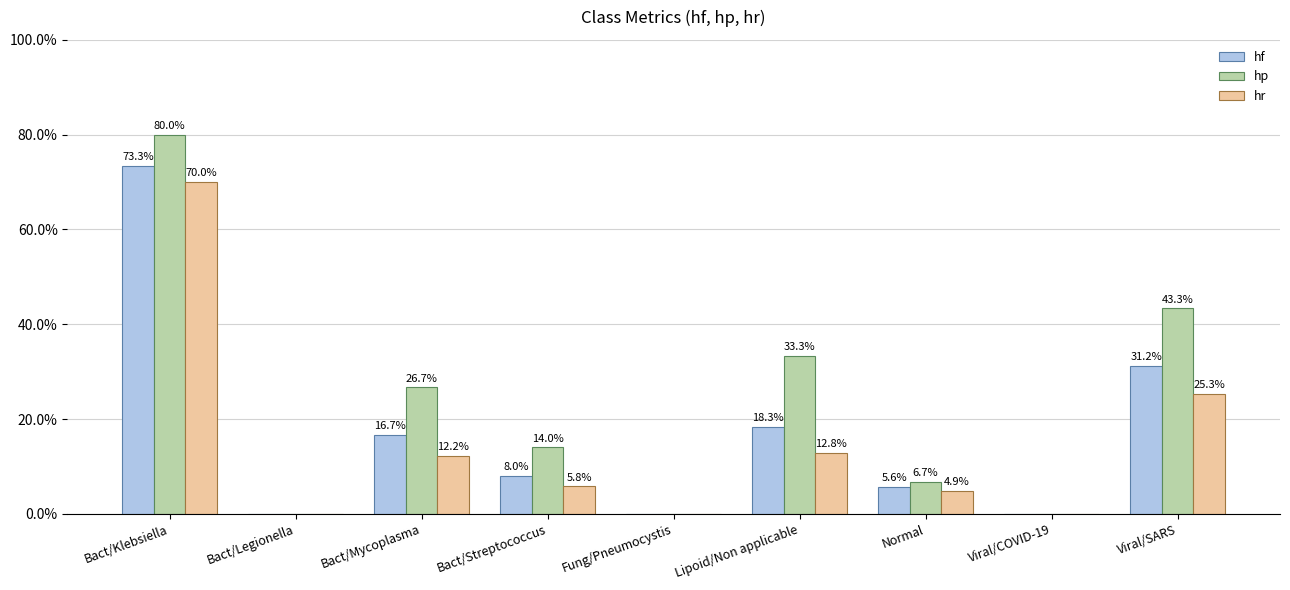

What are all the series names shown in the legend?

hf, hp, hr